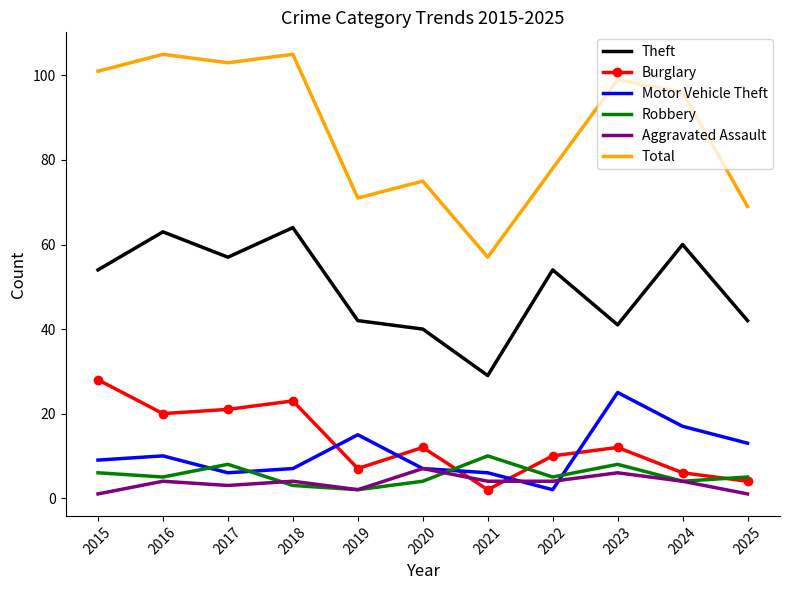

Between 2019 and 2023, which series saw the biggest shift?

Total